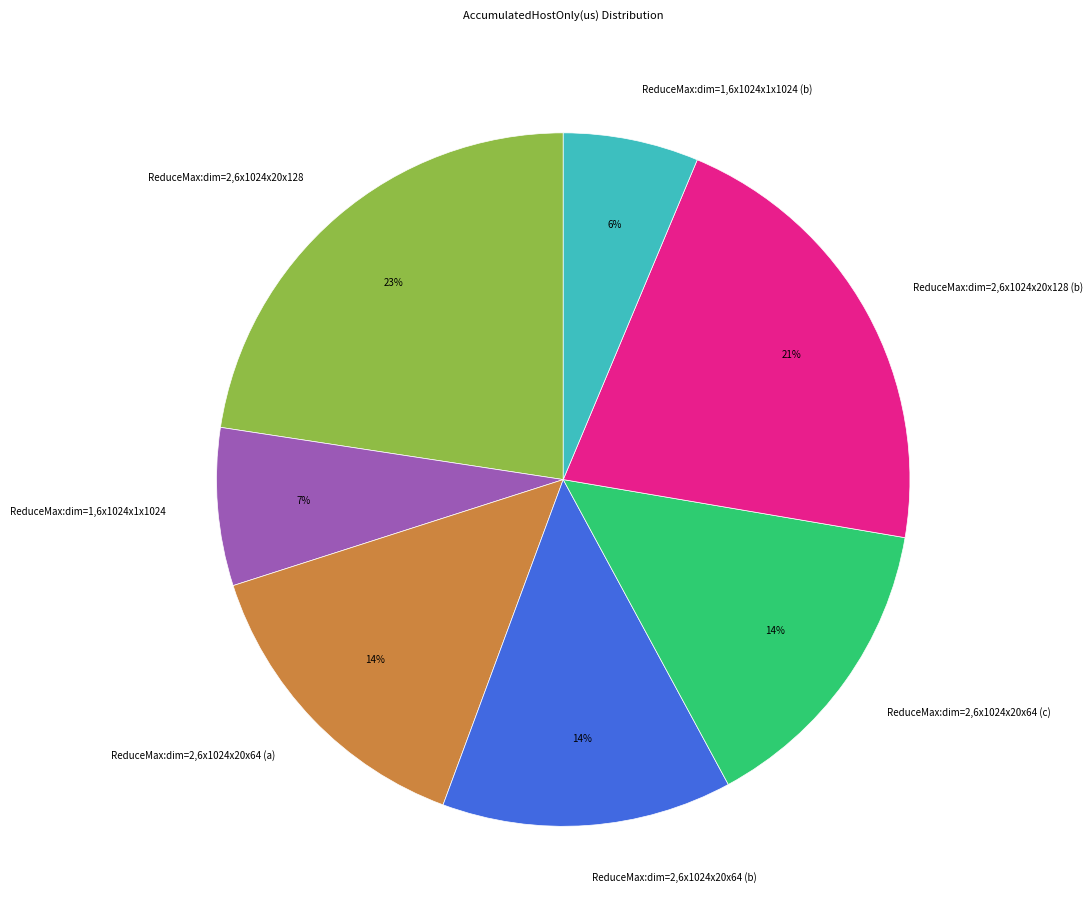

Between ReduceMax:dim=2,6x1024x20x128 and ReduceMax:dim=2,6x1024x20x64 (a), which is larger?

ReduceMax:dim=2,6x1024x20x128